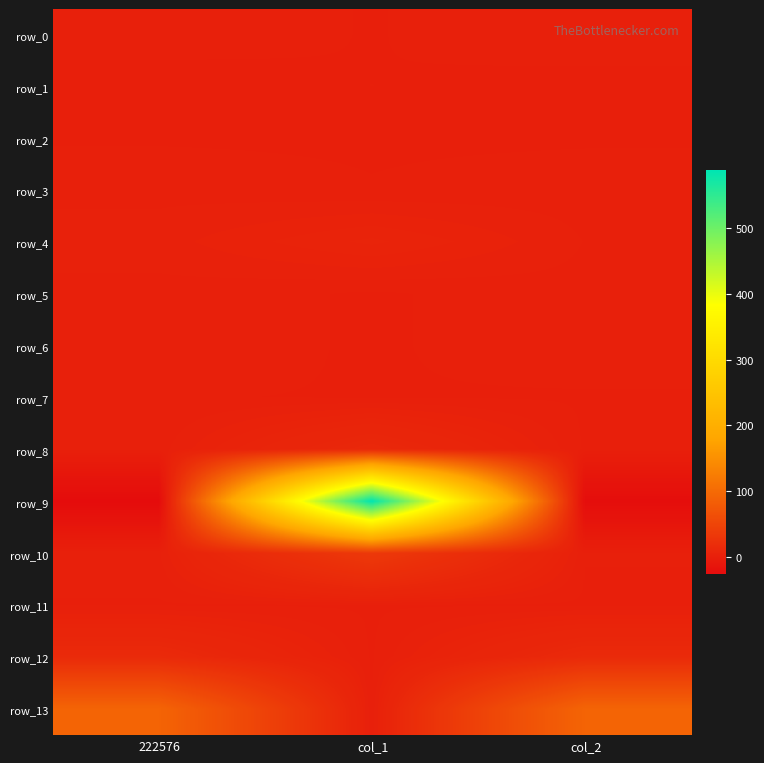

Is it true that row_13 equals 150.4 at col_2?

False